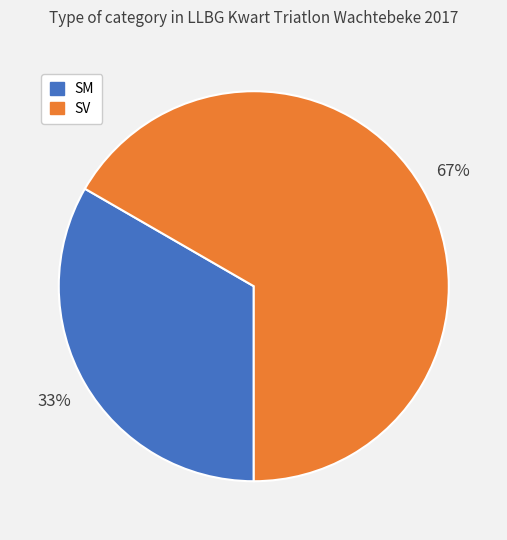

Do SM and SV together represent more than half of the pie?

Yes